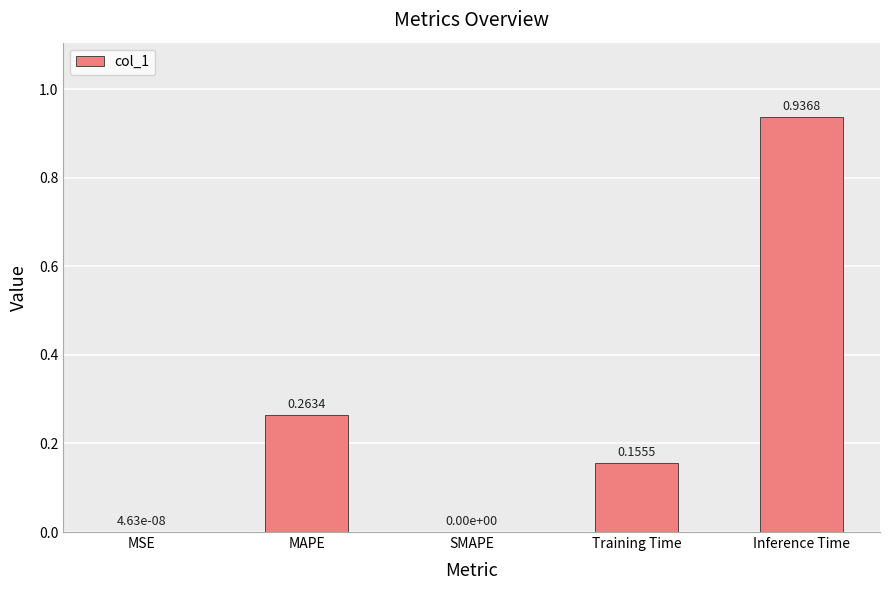

How many data points are above 0?

4